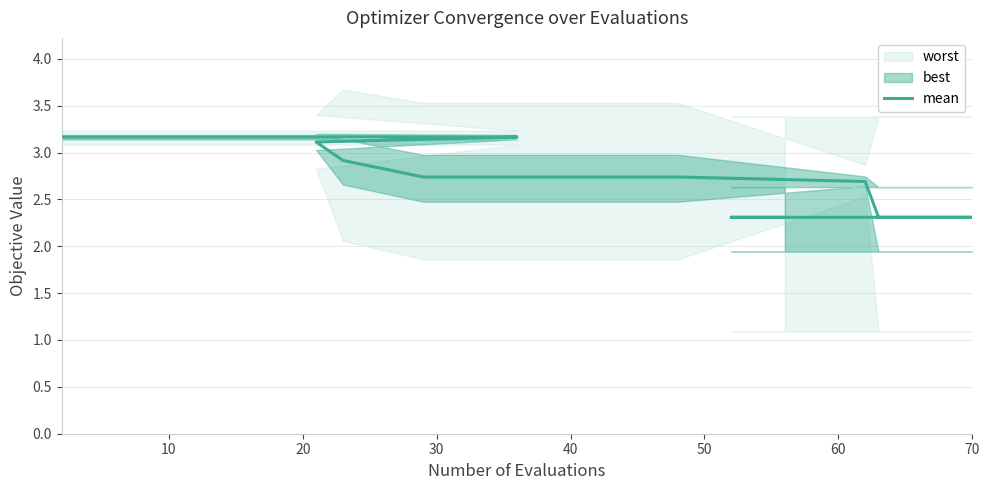

What is the label of the 5th point from the right?

70